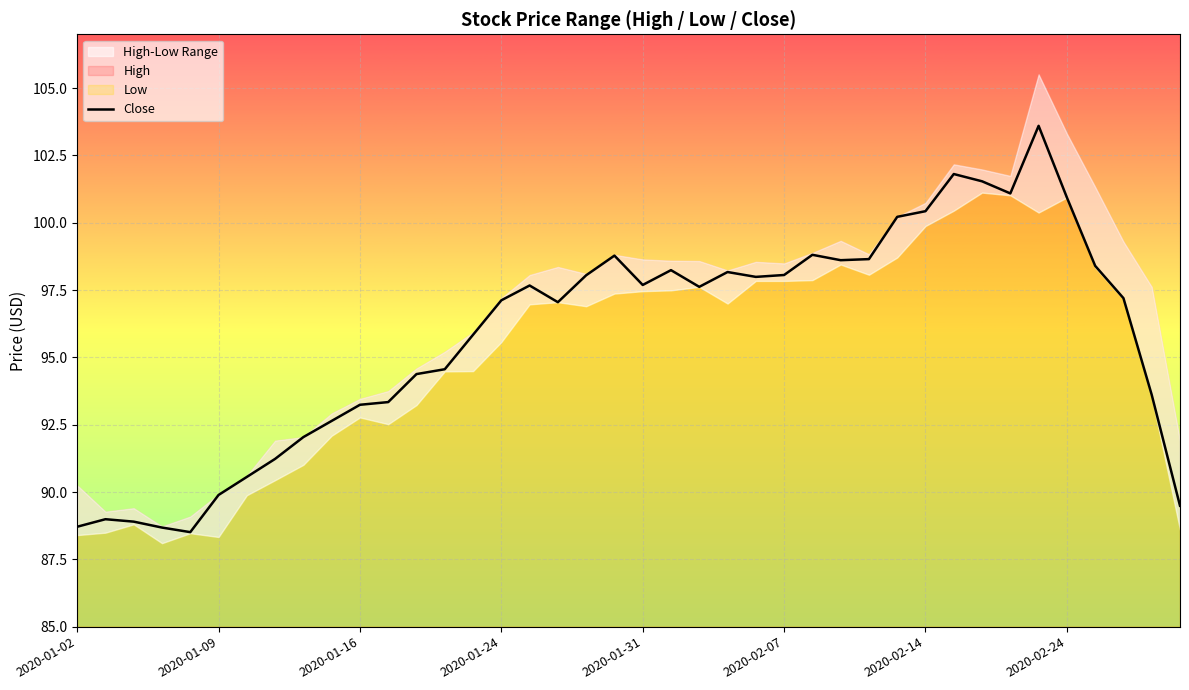

Where is the first local minimum?

2020-01-08